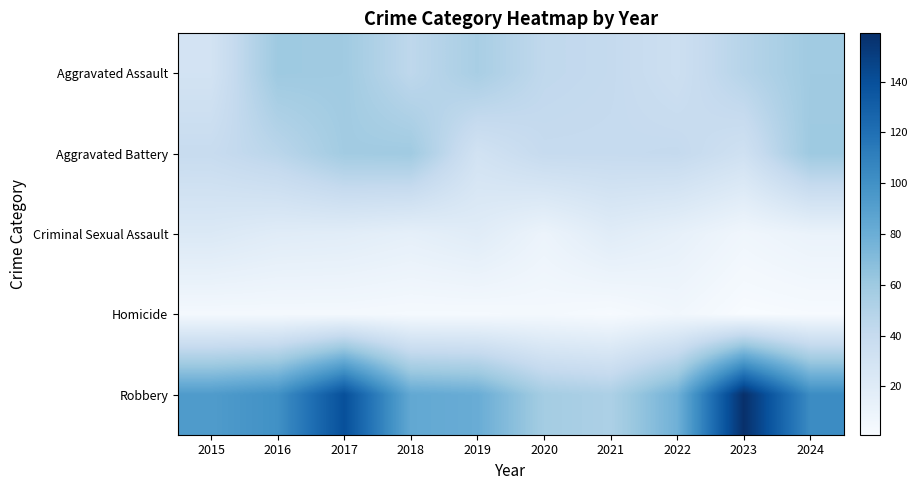

Reading left to right, transcribe all the data shown in this chart.

Aggravated Assault: 2015=30	2016=60	2017=59	2018=44	2019=55	2020=43	2021=41	2022=35	2023=48	2024=59
Aggravated Battery: 2015=39	2016=46	2017=58	2018=59	2019=31	2020=40	2021=40	2022=41	2023=33	2024=60
Criminal Sexual Assault: 2015=23	2016=19	2017=18	2018=15	2019=19	2020=10	2021=19	2022=14	2023=7	2024=11
Homicide: 2015=4	2016=4	2017=4	2018=3	2019=3	2020=4	2021=2	2022=6	2023=1	2024=2
Robbery: 2015=93	2016=100	2017=140	2018=84	2019=81	2020=57	2021=53	2022=78	2023=159	2024=103